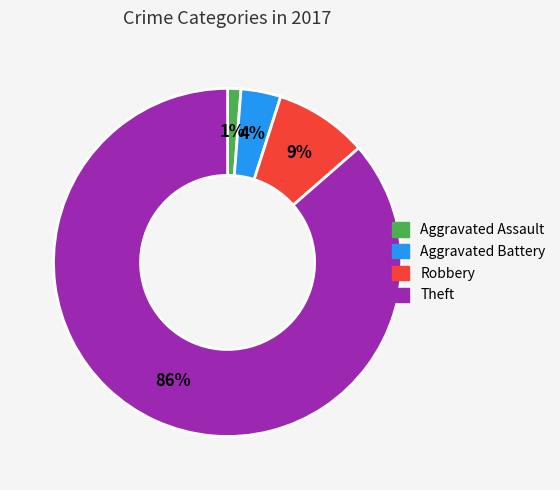

Approximately how many times larger is the value at Aggravated Assault compared to Robbery?

0.1